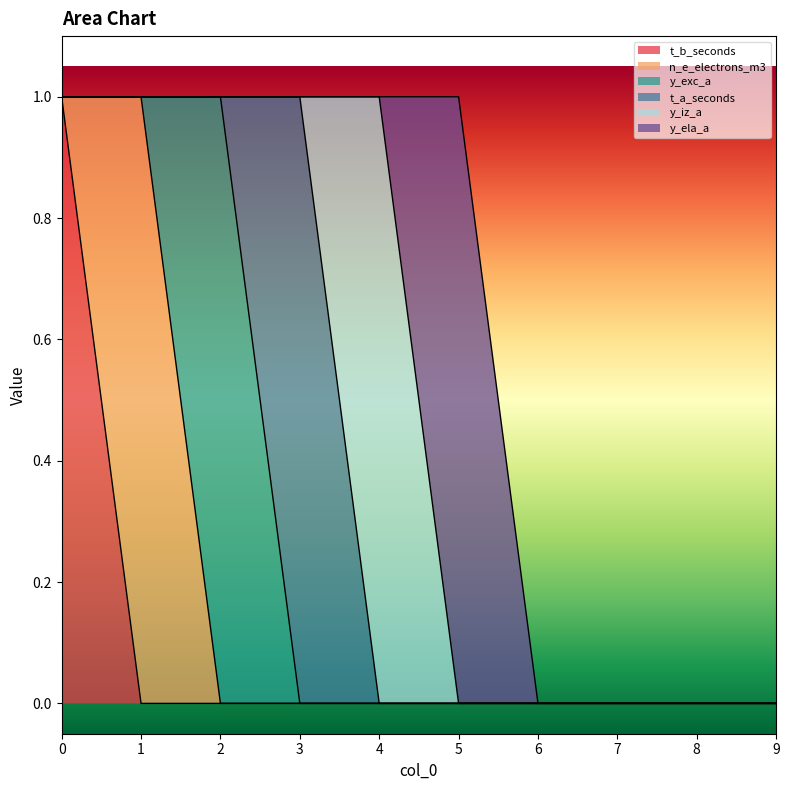

True or false: n_e_electrons_m3 and t_b_seconds intersect in this chart.

True